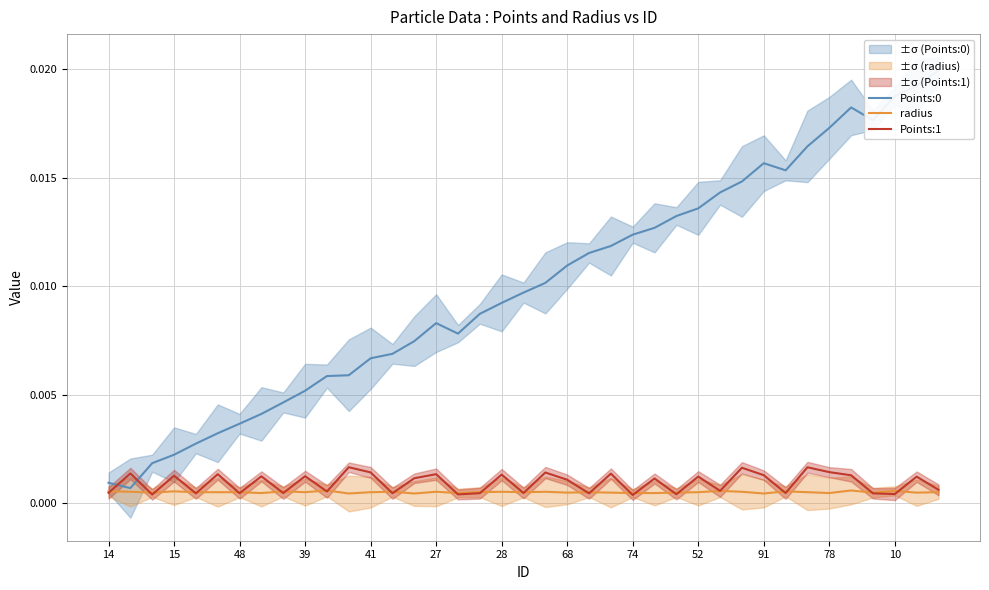

Rank the series by their maximum value, from lowest to highest.

radius, Points:1, Points:0